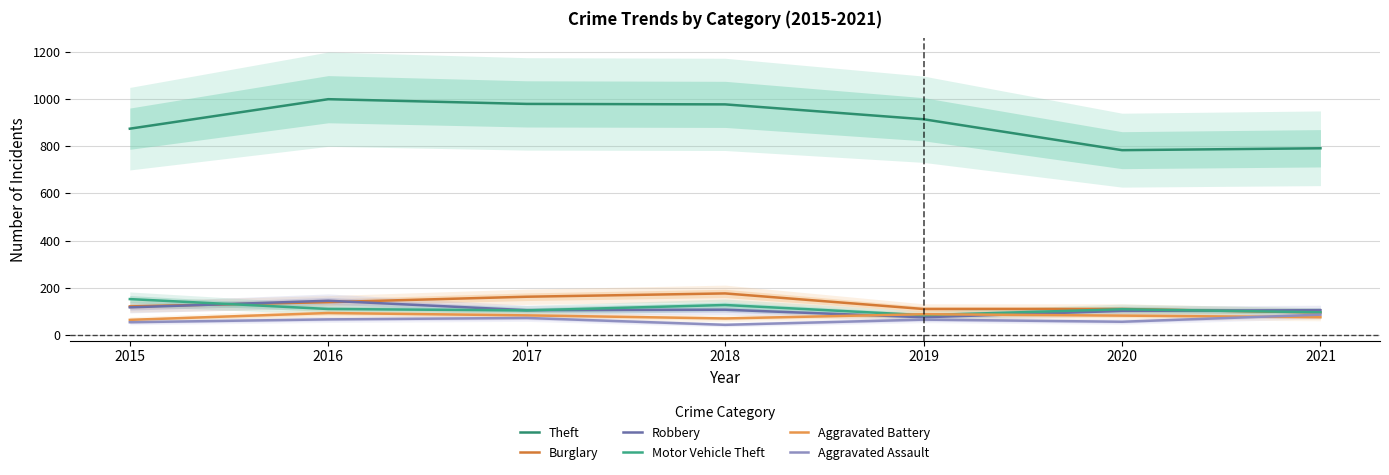

Which category has the lowest value in the Aggravated Assault series?

2018